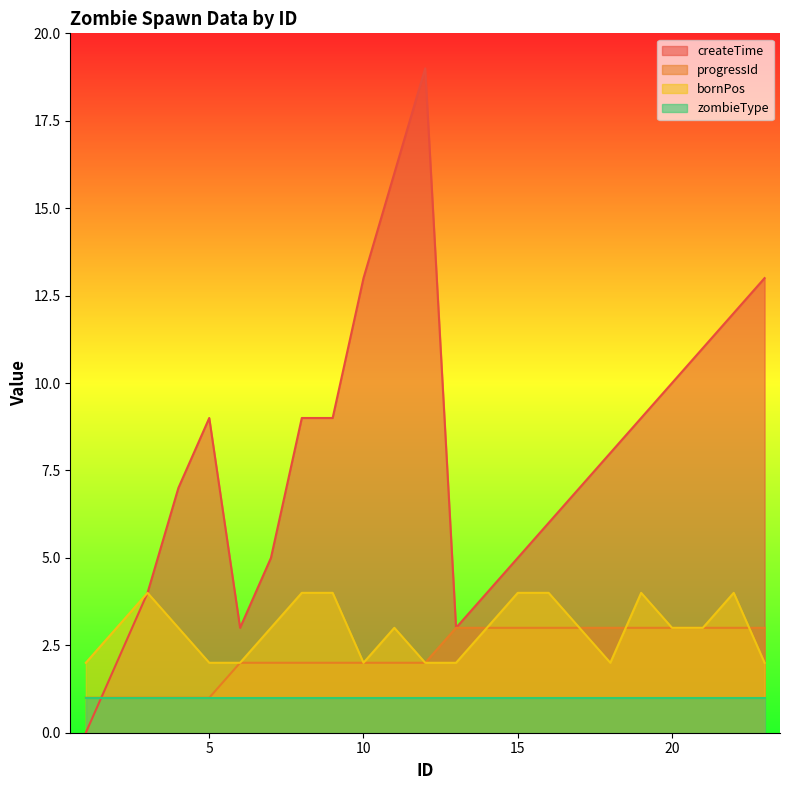

Which series ends up on top after the final intersection of createTime and progressId?

createTime